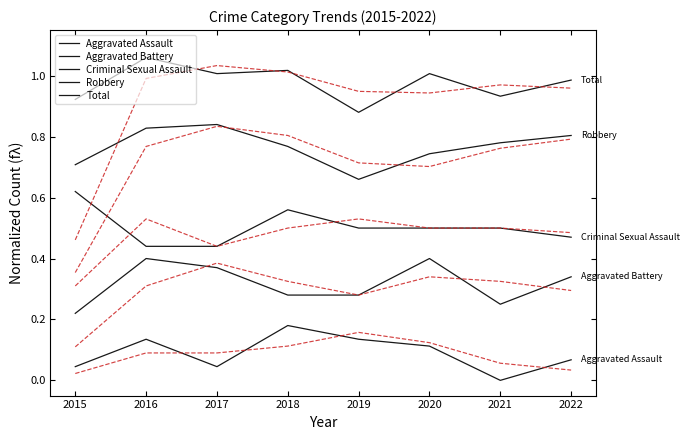

Reading left to right, extract all data points from this chart.

Aggravated Assault: 0.0	0.1	0.0	0.2	0.1	0.1	0.0	0.1
Aggravated Battery: 0.2	0.4	0.4	0.3	0.3	0.4	0.2	0.3
Criminal Sexual Assault: 0.6	0.4	0.4	0.6	0.5	0.5	0.5	0.5
Robbery: 0.7	0.8	0.8	0.8	0.7	0.7	0.8	0.8
Total: 0.9	1.1	1.0	1.0	0.9	1.0	0.9	1.0